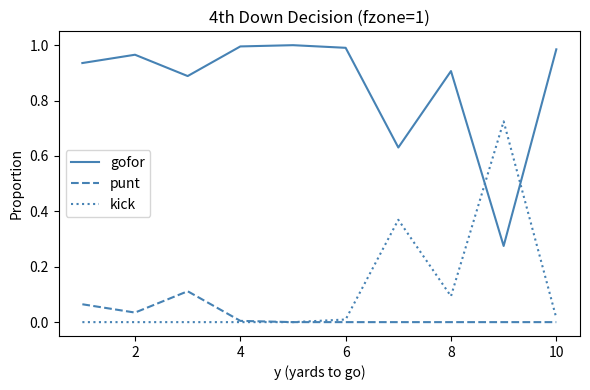

How many lines are shown in the chart?

3